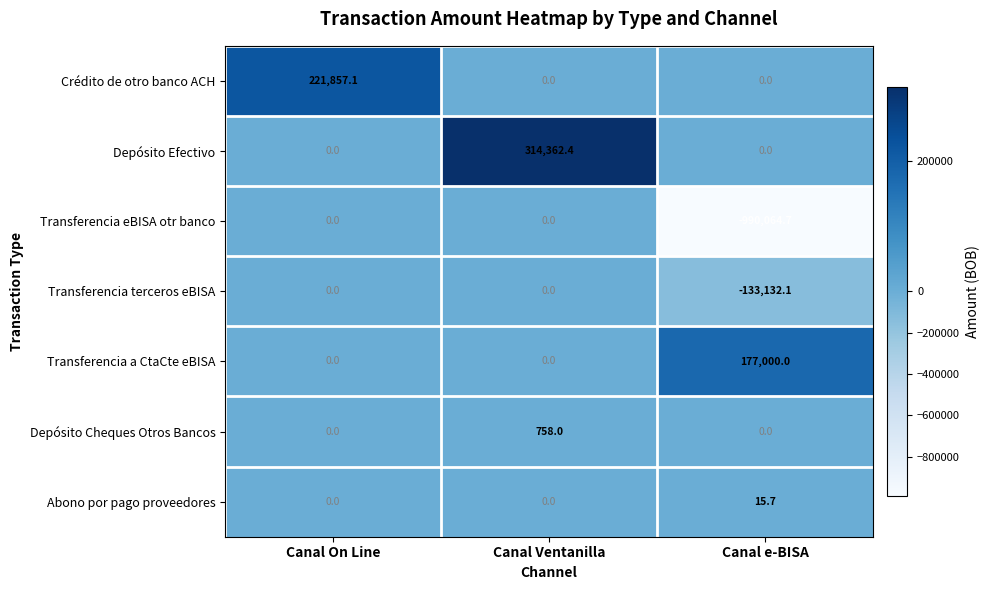

Which label corresponds to the largest value in the chart?

Canal Ventanilla